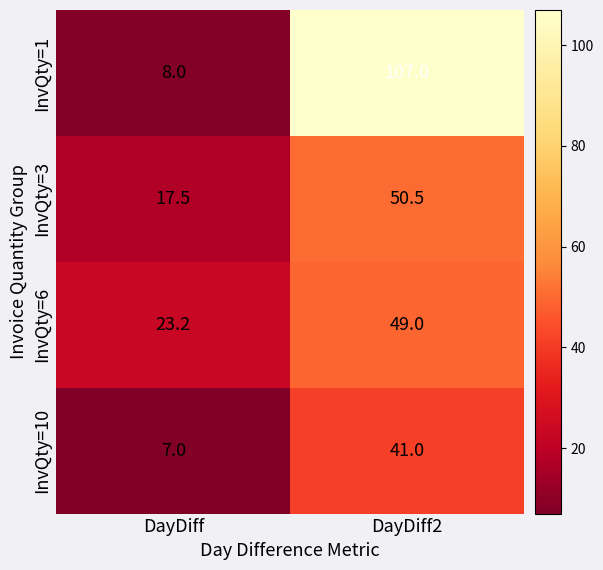

Rank the series by their maximum value, from lowest to highest.

InvQty=10, InvQty=6, InvQty=3, InvQty=1